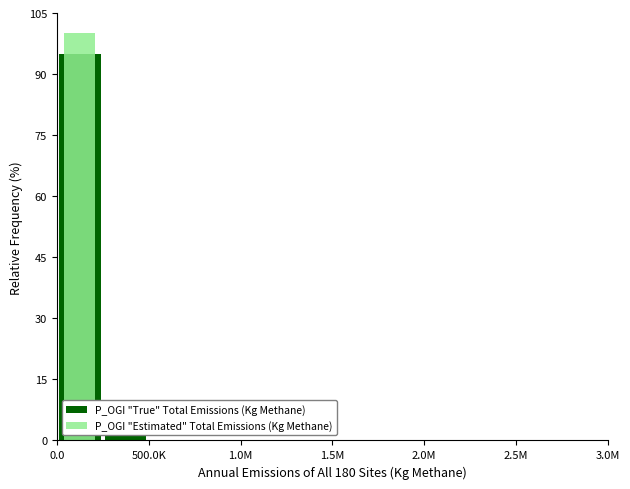

Does the chart contain stacked bars?

No